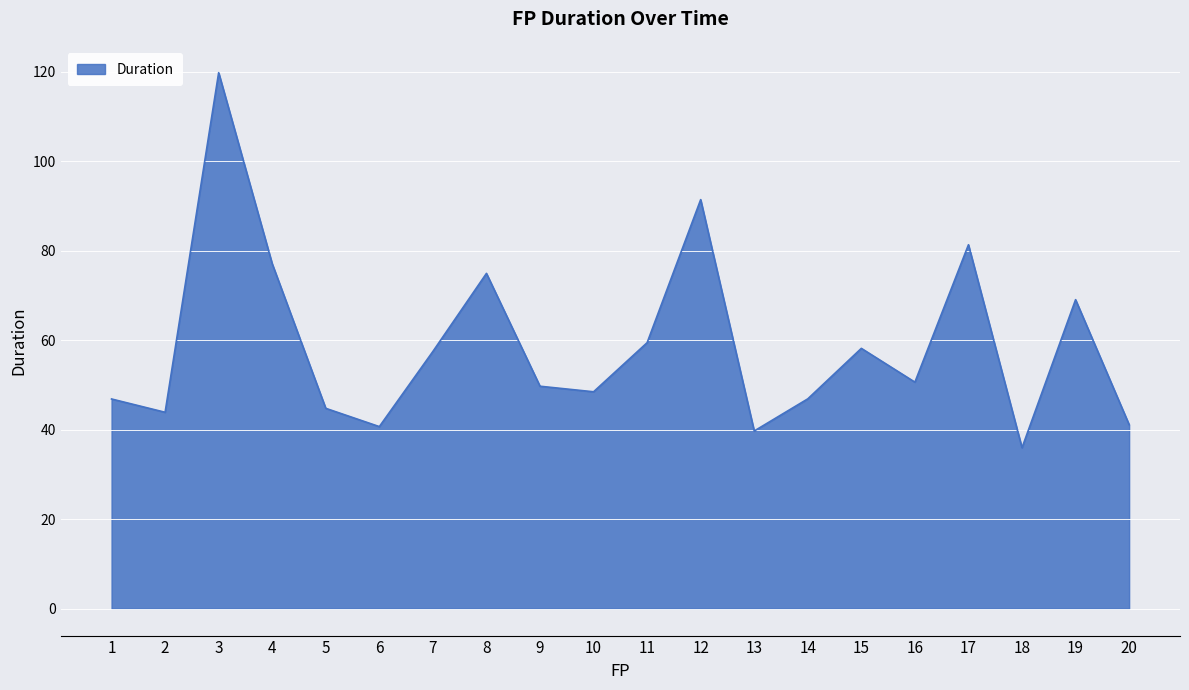

Where is the data nearest to the value 77?

4